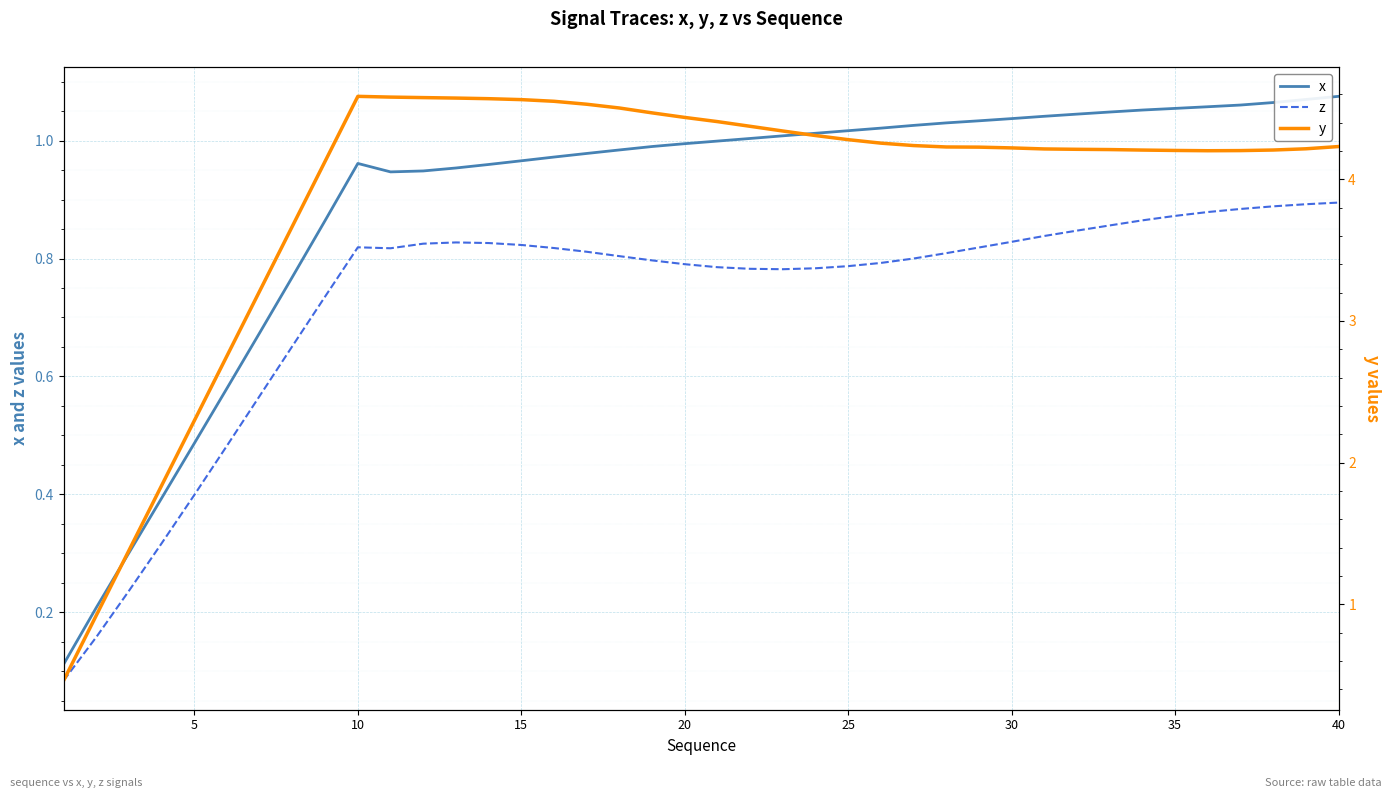

What is the difference between the maximum and minimum values in the z series?

0.8